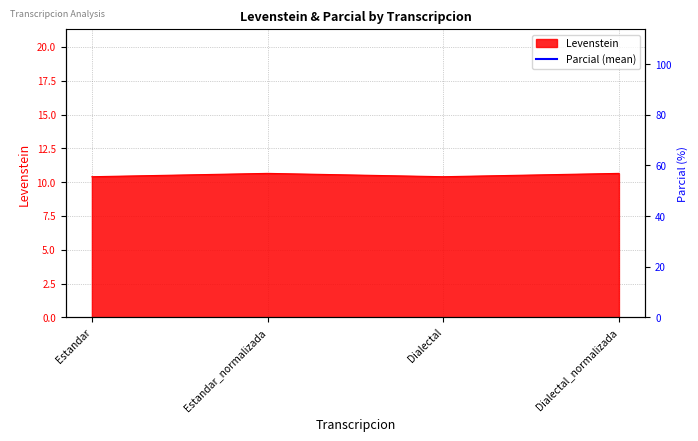

How many interior local peaks (higher than both neighbors) does the data have?

1